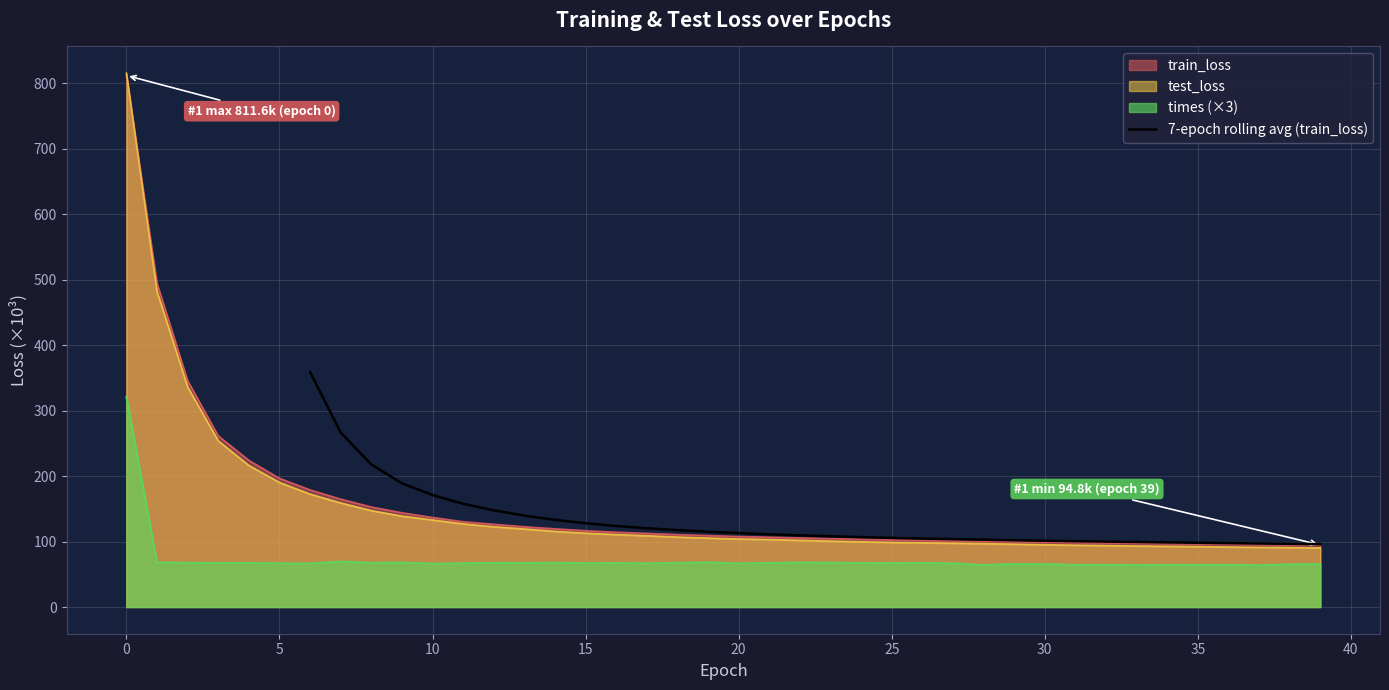

The 7-epoch rolling avg (train_loss) series shows 142.4 at 35. True or false?

False